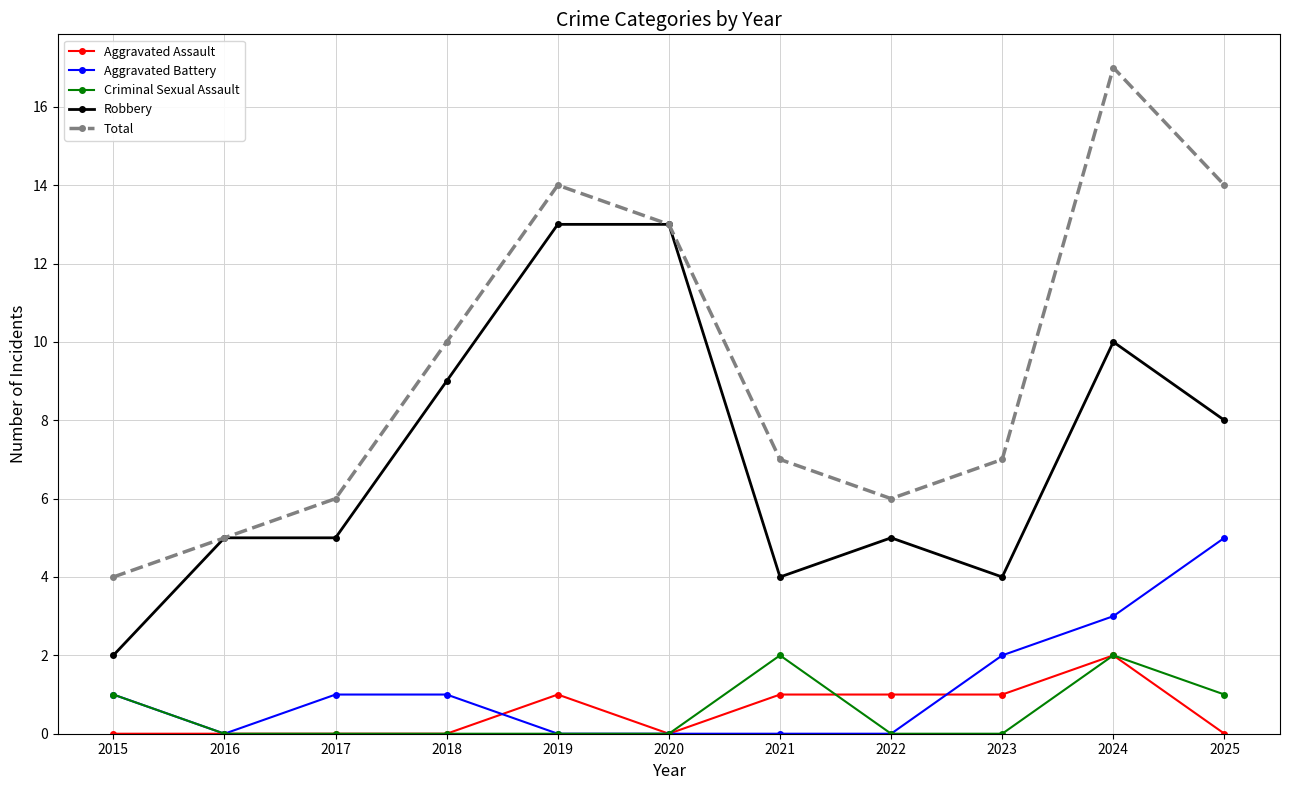

At which category is the sum across all series the highest?

2024